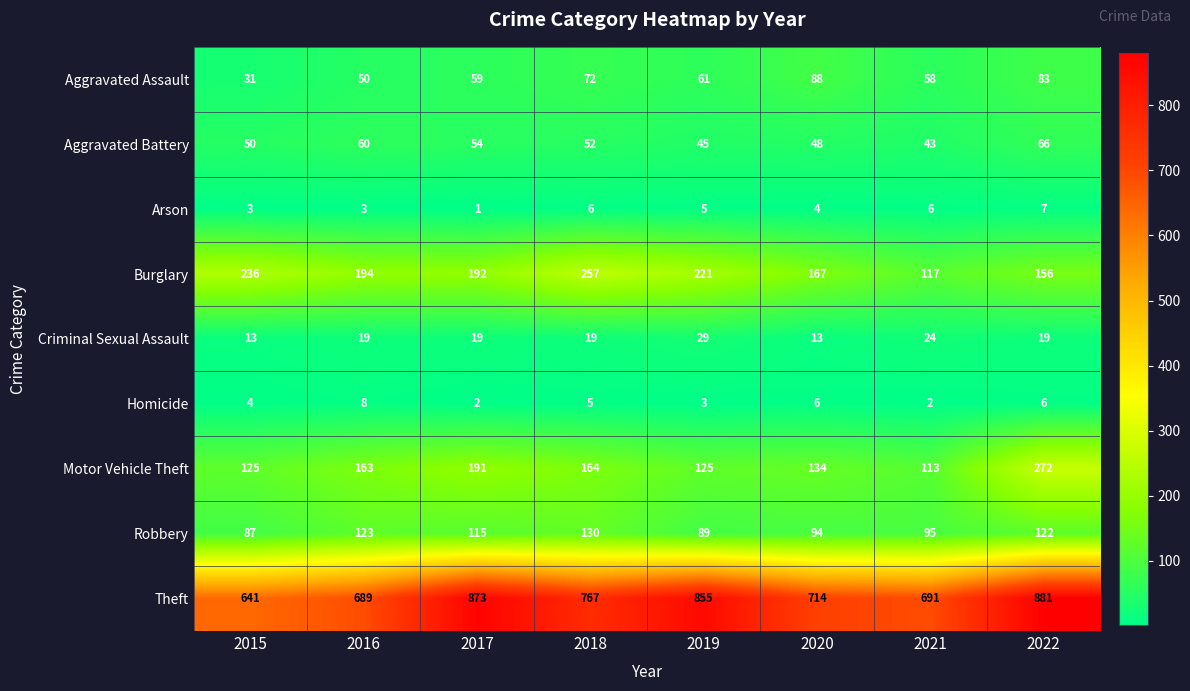

Which series has the widest spread of values?

Theft